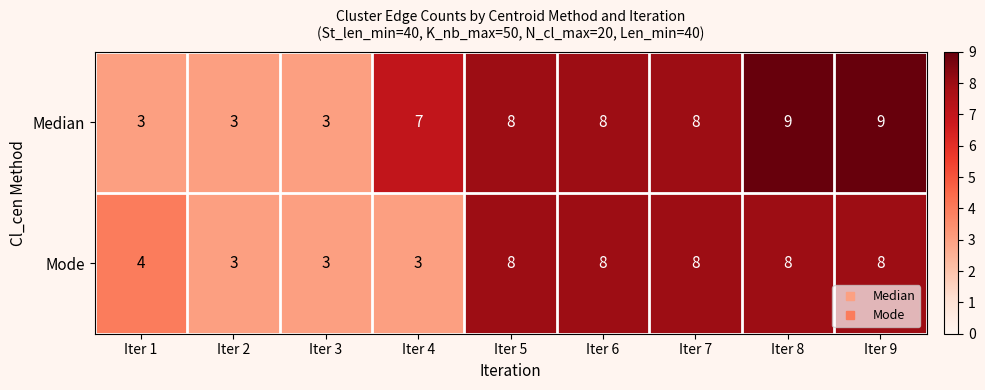

Where is Median nearest to the value 6?

Iter 4